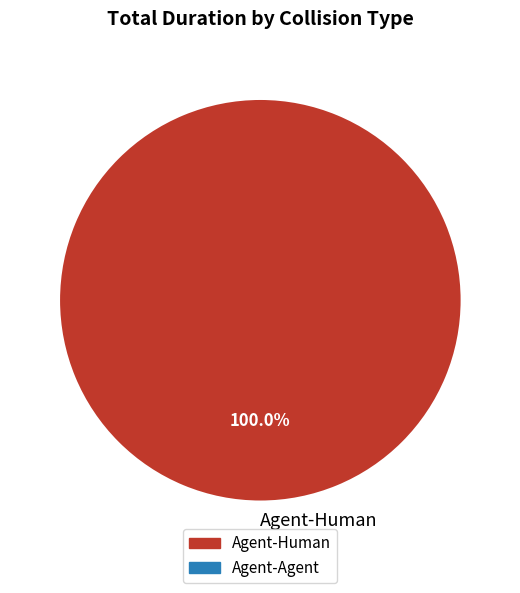

Is there a majority slice in this chart?

Yes